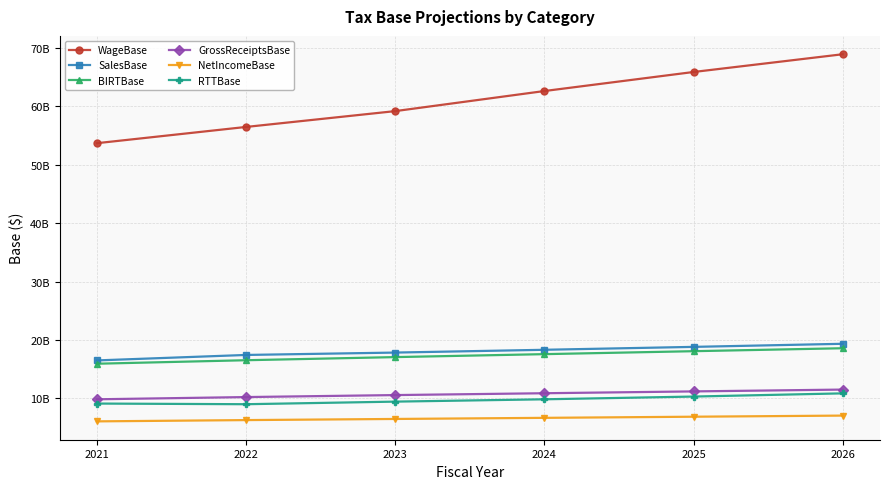

Reading left to right, list all the values displayed in this chart.

WageBase: 2021=53667732916.3	2022=56447396385.4	2023=59154854896.2	2024=62589911439.7	2025=65847708992.6	2026=68883687367.5
SalesBase: 2021=16509173524.5	2022=17444858403.9	2023=17851366430.7	2024=18327779841.3	2025=18826455557.9	2026=19354431599.0
BIRTBase: 2021=15944469299.6	2022=16543206603.2	2023=17077087097.6	2024=17582981467.0	2025=18088449945.9	2026=18592526071.6
GrossReceiptsBase: 2021=9860190106.0	2022=10240821320.3	2023=10580839600.4	2024=10896483677.6	2025=11208999575.9	2026=11521094867.3
NetIncomeBase: 2021=6084279193.6	2022=6302385282.9	2023=6496247497.1	2024=6686497789.4	2025=6879450370.1	2026=7071431204.3
RTTBase: 2021=9130780964.0	2022=9018014420.8	2023=9460594533.7	2024=9858599189.6	2025=10328105293.5	2026=10873817105.9